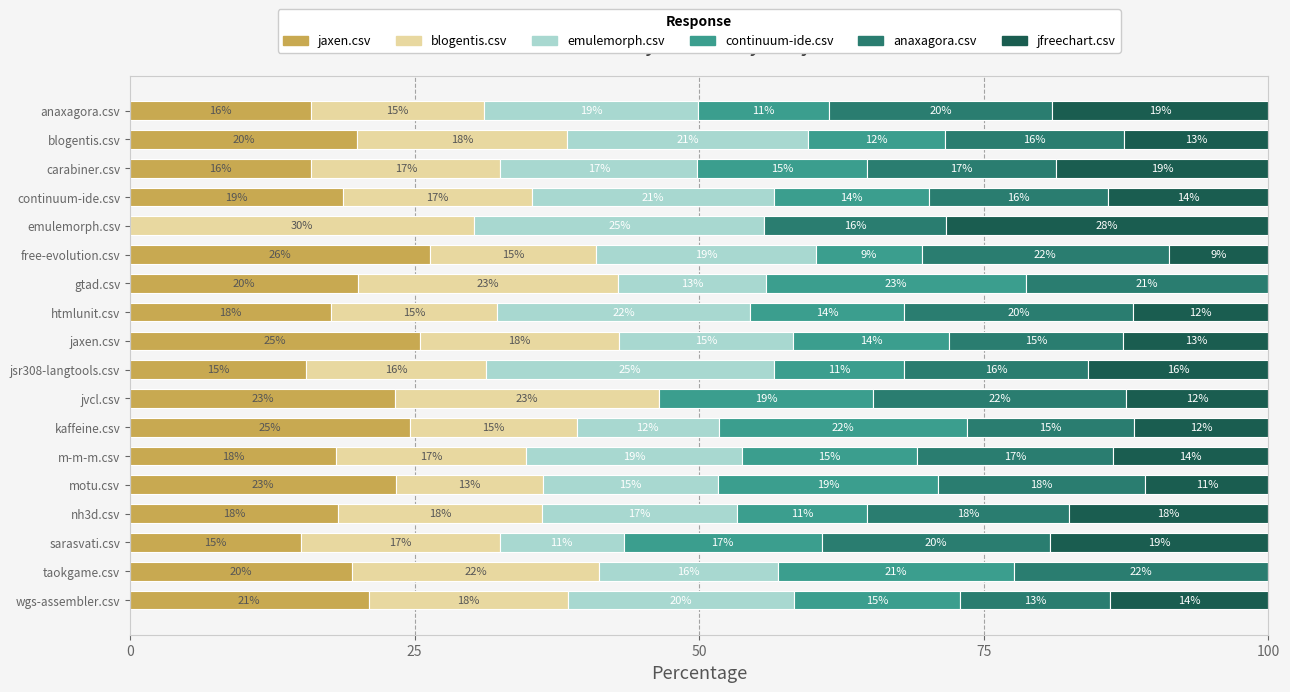

What is the total value across all series at blogentis.csv?

100.0